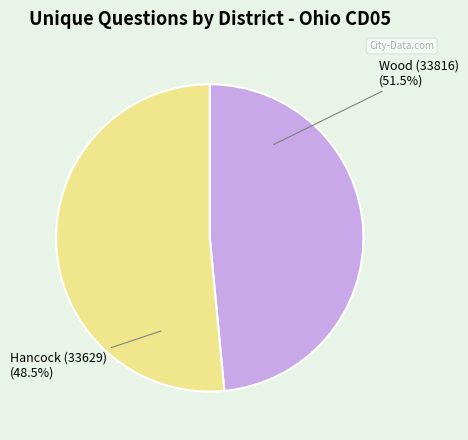

To the nearest percent, what is the combined percentage of Wood (33816) and Hancock (33629)?

100%